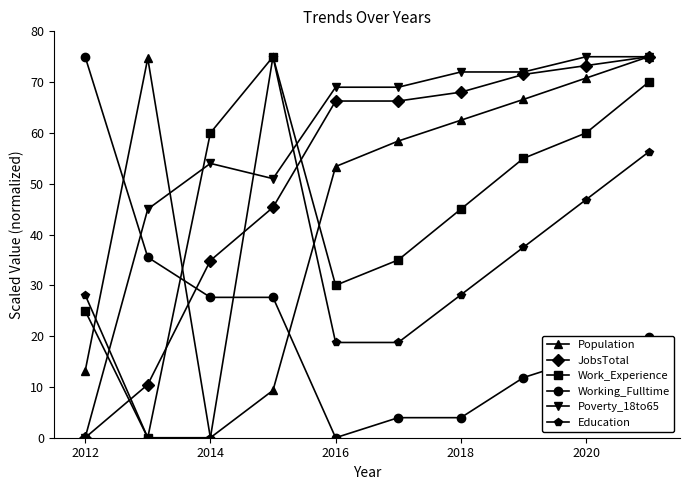

What is the value of the Work_Experience point at the 5th from the left?

30.0